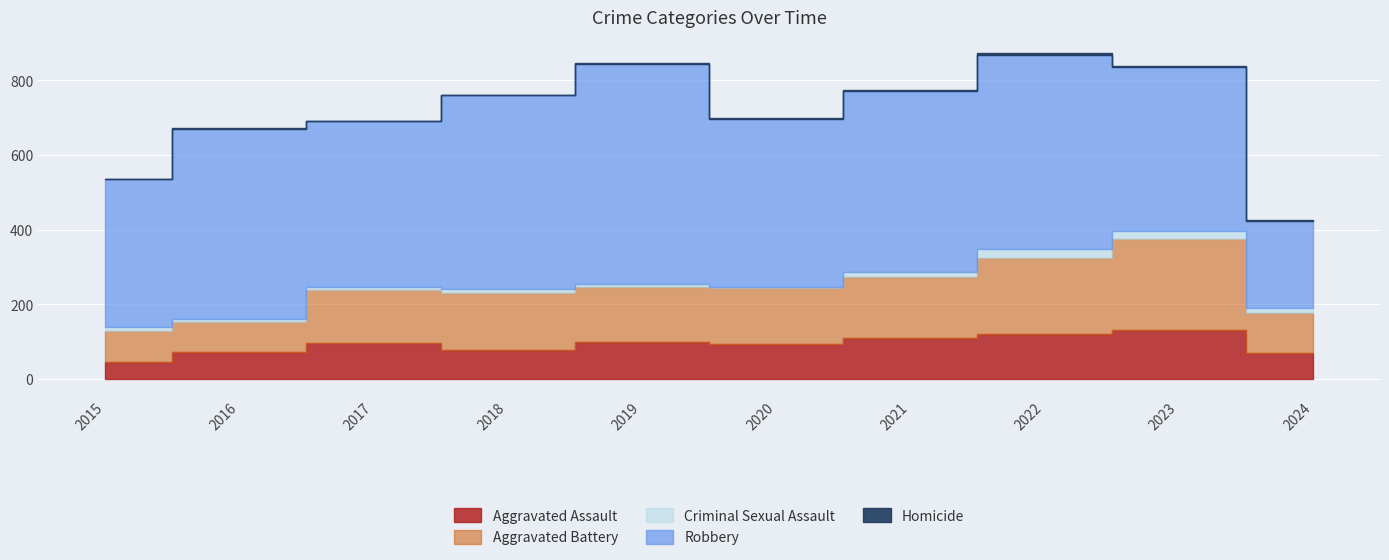

Reading left to right, extract all data points from this chart.

Aggravated Assault: 2015=46	2016=71	2017=95	2018=77	2019=98	2020=94	2021=110	2022=121	2023=130	2024=70
Aggravated Battery: 2015=82	2016=82	2017=142	2018=152	2019=148	2020=150	2021=163	2022=202	2023=244	2024=106
Criminal Sexual Assault: 2015=12	2016=8	2017=8	2018=11	2019=8	2020=3	2021=14	2022=24	2023=22	2024=13
Robbery: 2015=395	2016=510	2017=446	2018=520	2019=591	2020=450	2021=484	2022=521	2023=440	2024=234
Homicide: 2015=0	2016=1	2017=1	2018=1	2019=2	2020=3	2021=4	2022=5	2023=2	2024=2